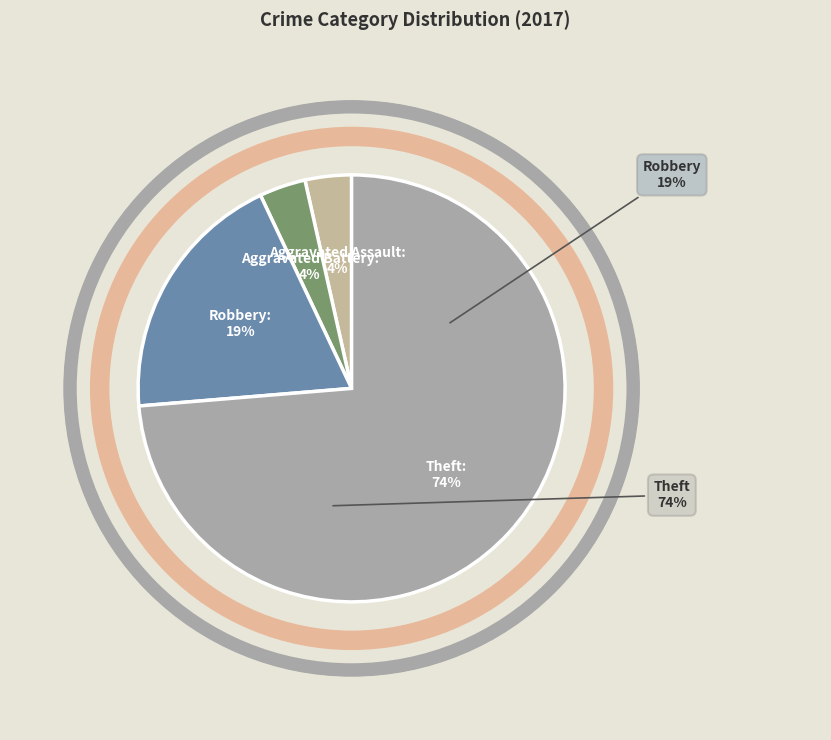

What percentage is NOT represented by Aggravated Battery?

96.5%